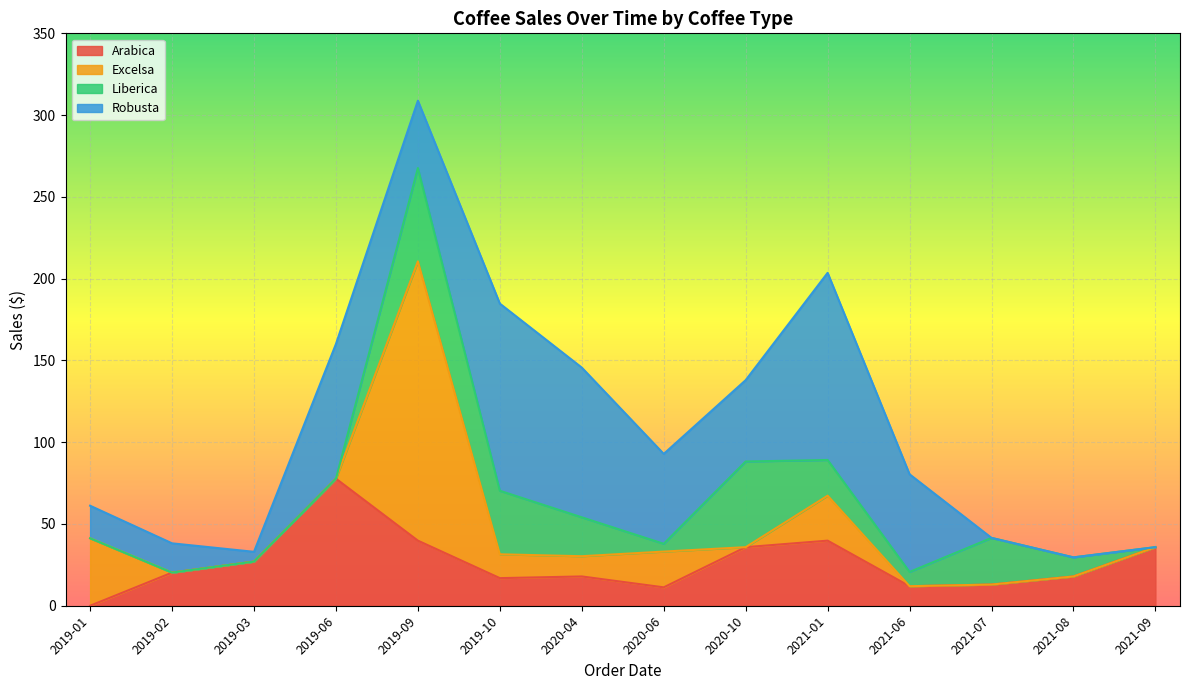

What is the label of the 13th point from the right?

2019-02